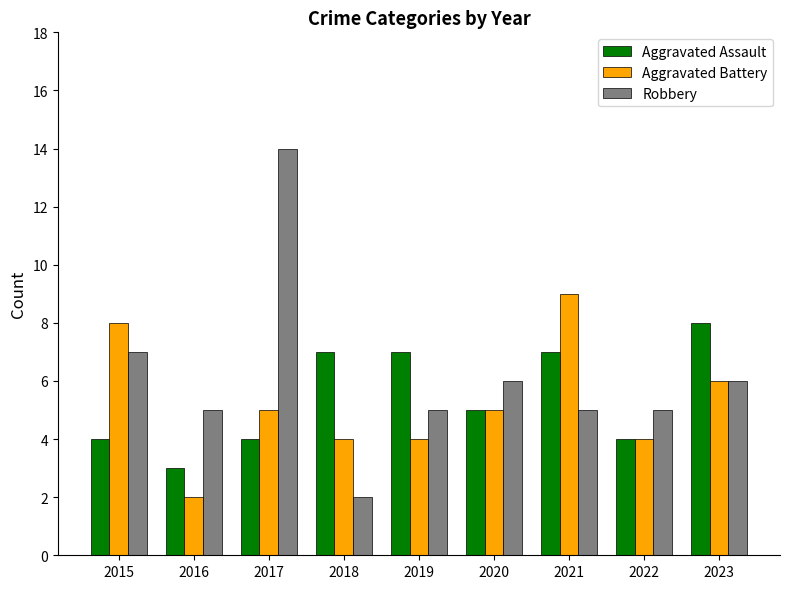

What is the total value across all series at 2019?

16